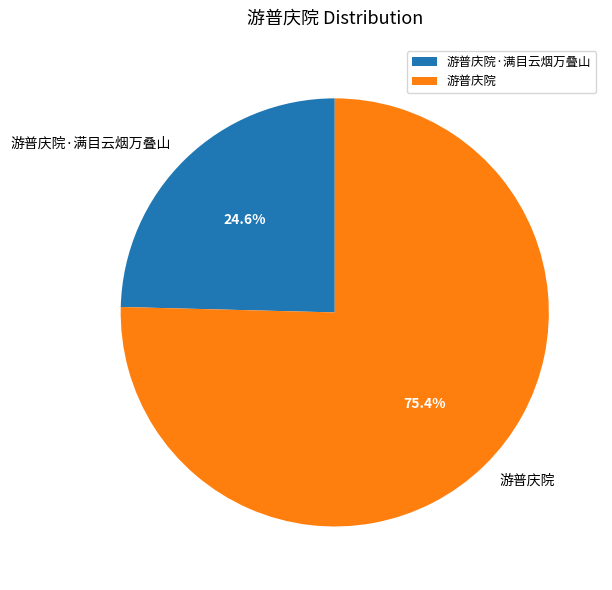

Is it true that 游普庆院 is 63% of the pie?

False